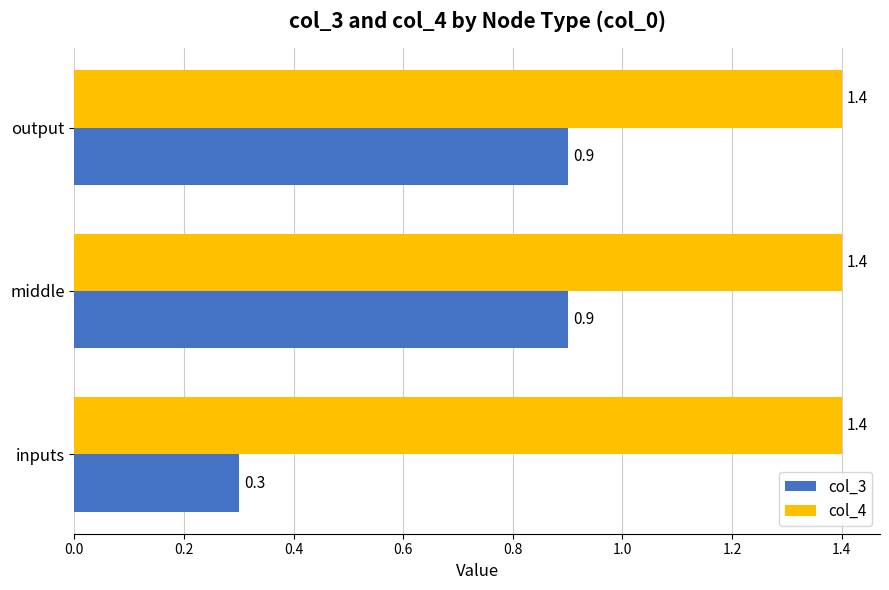

What is the approximate value of col_3 at middle?

0.9